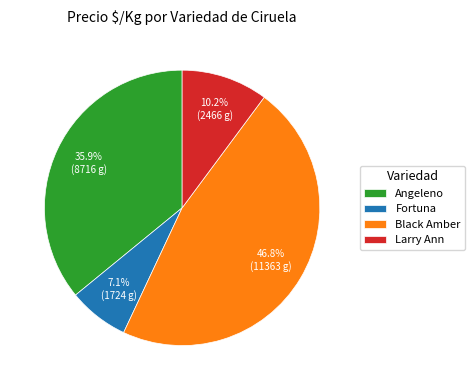

To the nearest percent, what portion does Angeleno represent?

36%